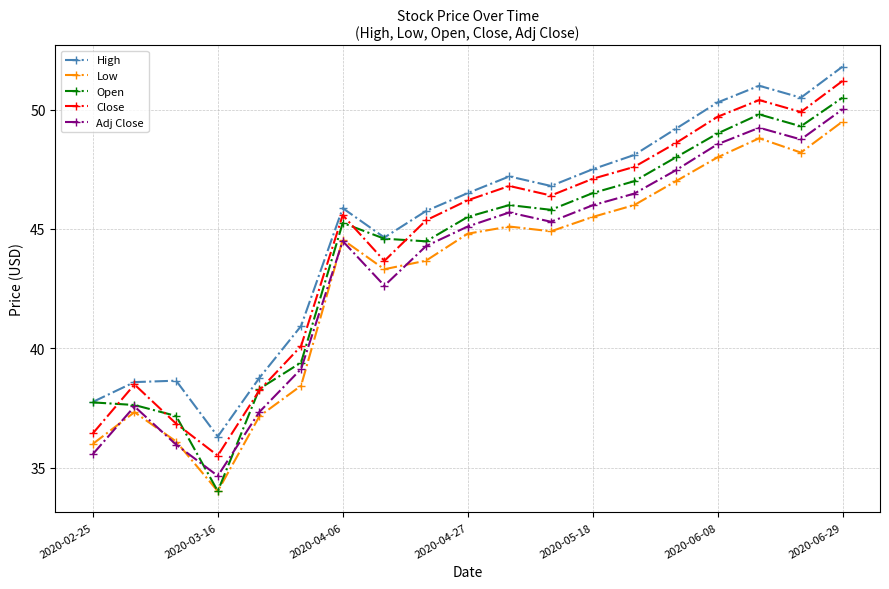

True or false: Close and Adj Close intersect in this chart.

False